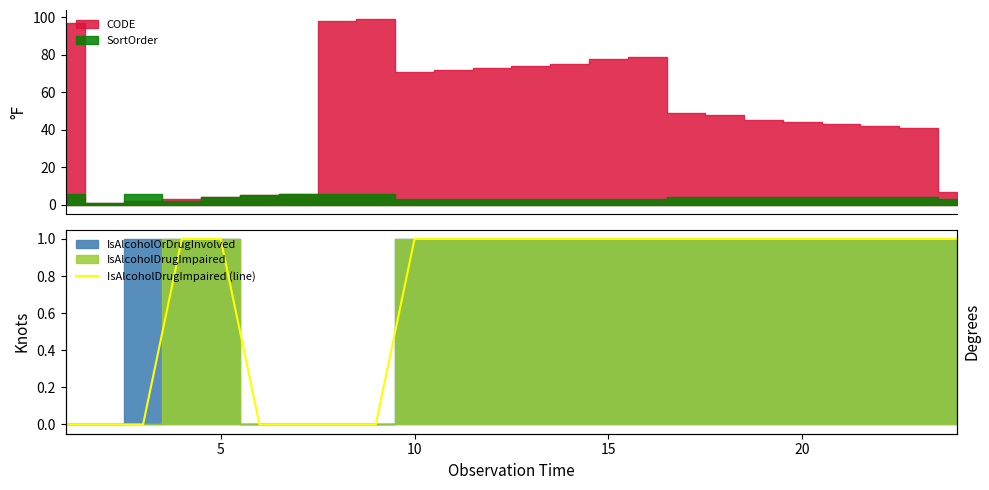

What is the sum of all values?

17